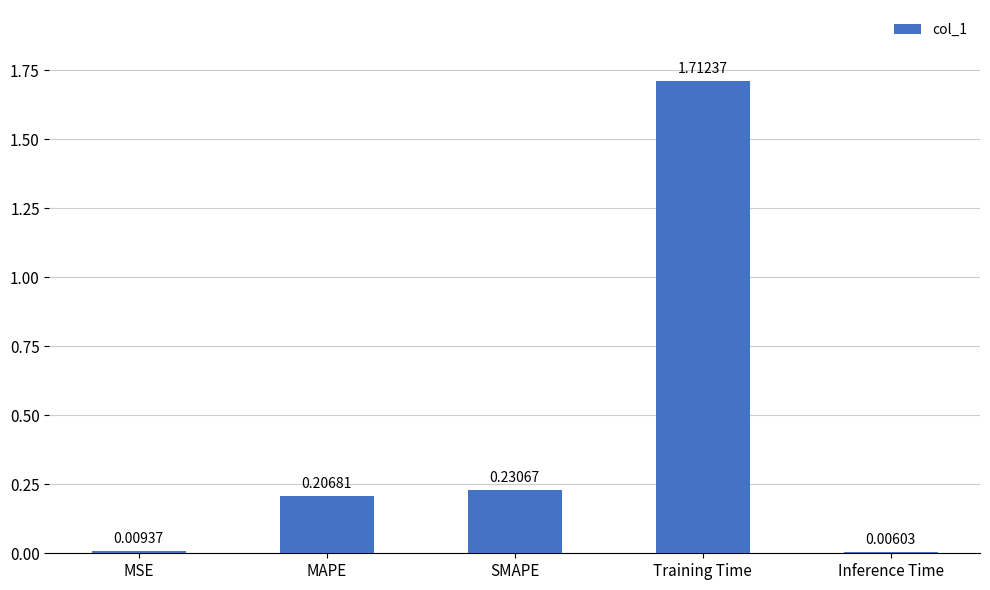

List the labels in order of value, smallest first.

Inference Time, MSE, MAPE, SMAPE, Training Time